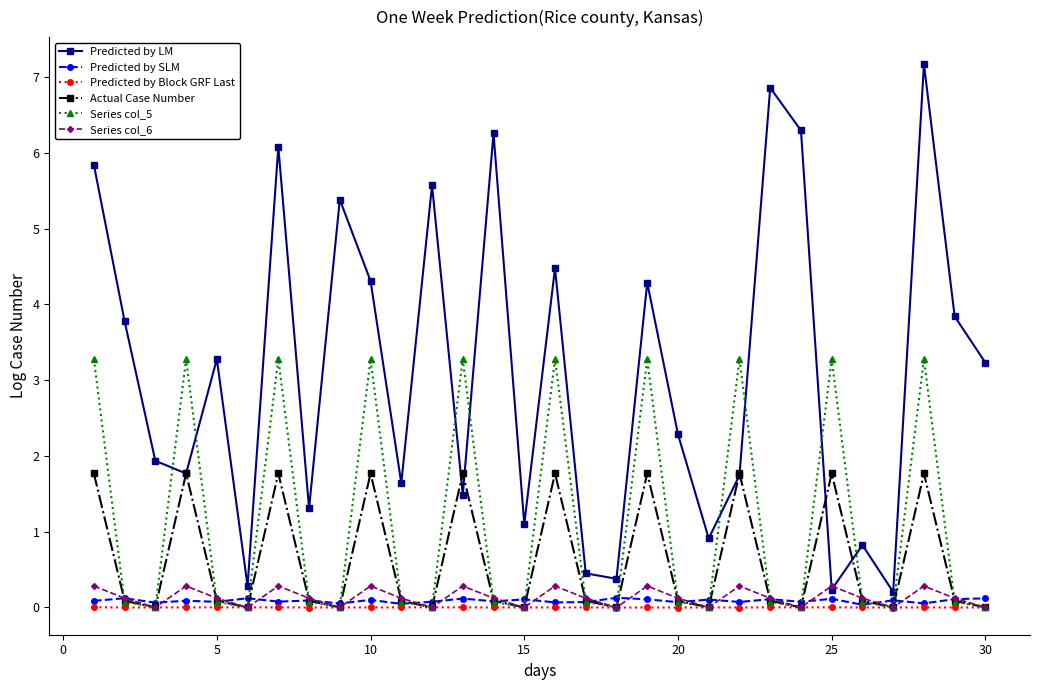

At how many categories does at least one series exceed 6?

5